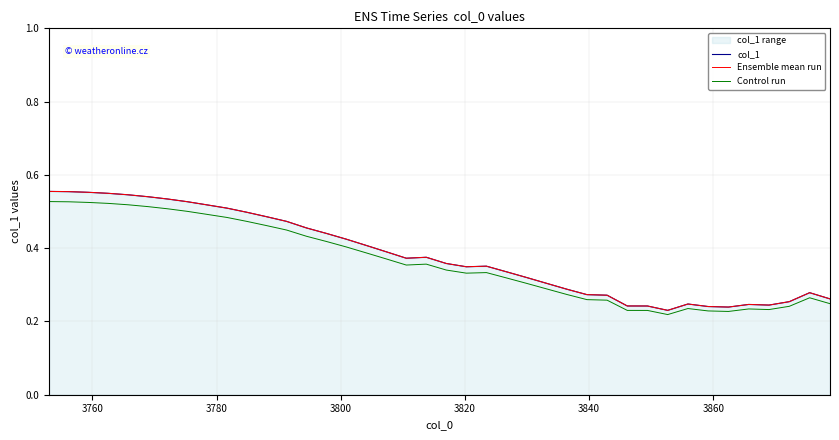

What is the sum of all col_1 values?

15.3